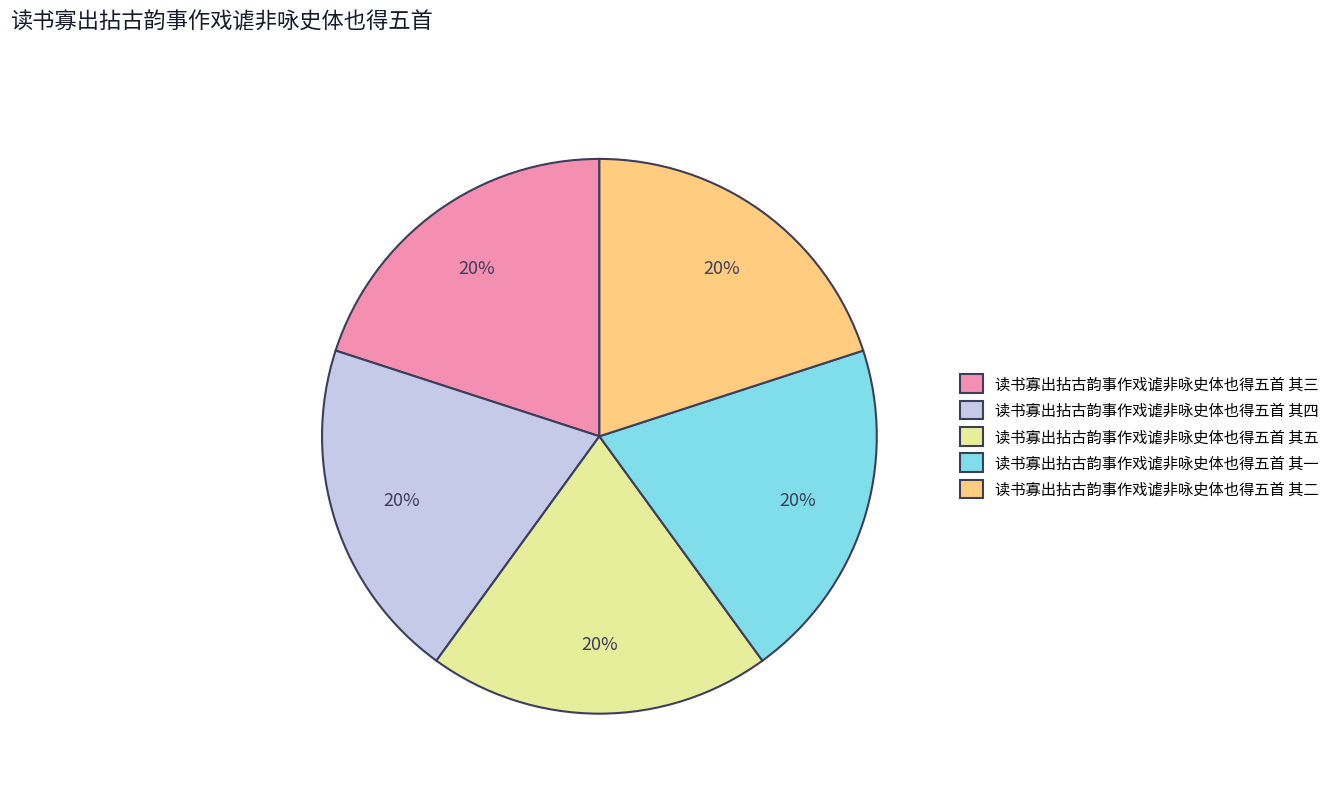

How many slices are in this pie chart?

5